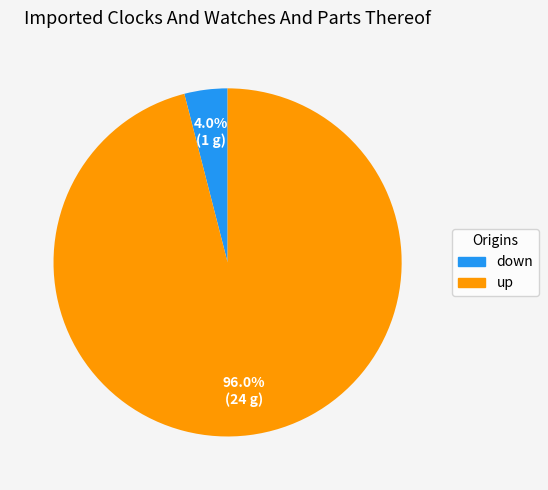

Between up and down, which is larger?

up